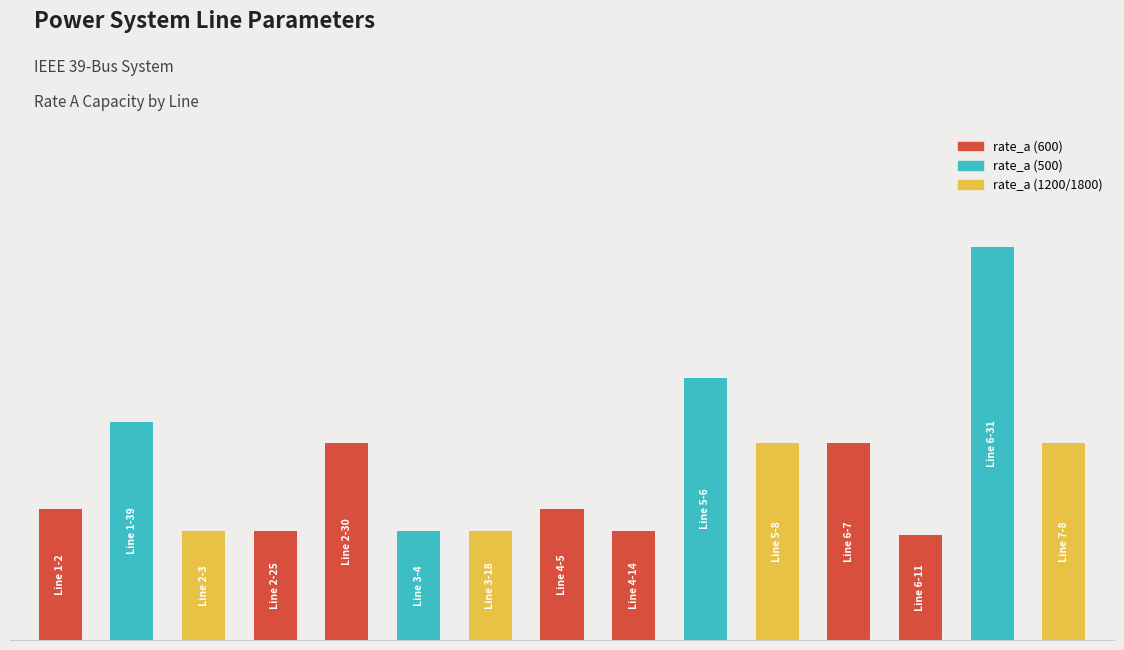

Are the bars horizontal?

No